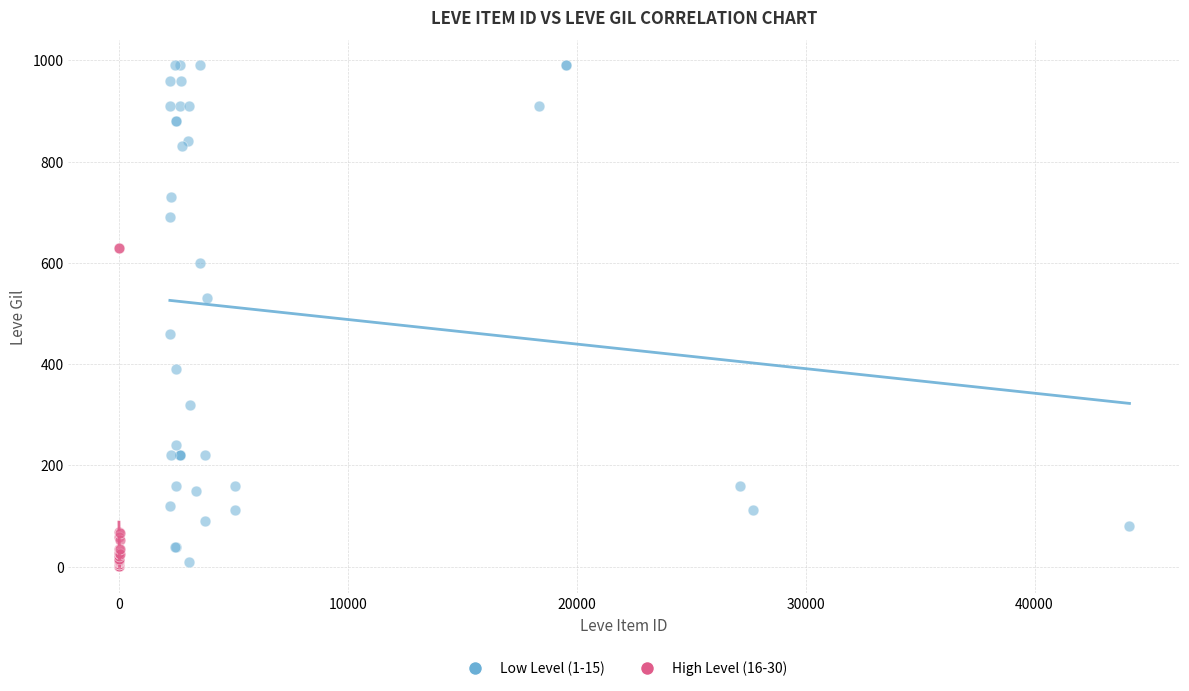

Which series has the largest Y range (max minus min)?

Low Level (1-15)